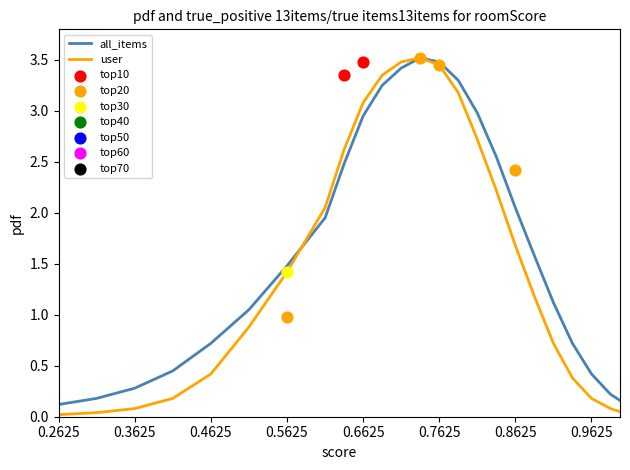

At how many categories does at least one series exceed 3?

6